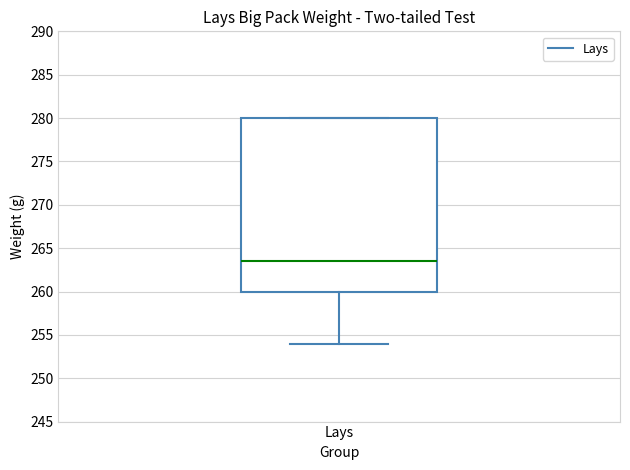

Where is the upper edge of the box for Lays on the y-axis? The values are not printed on the chart, so give them approximately, as read against the axis.

280.0